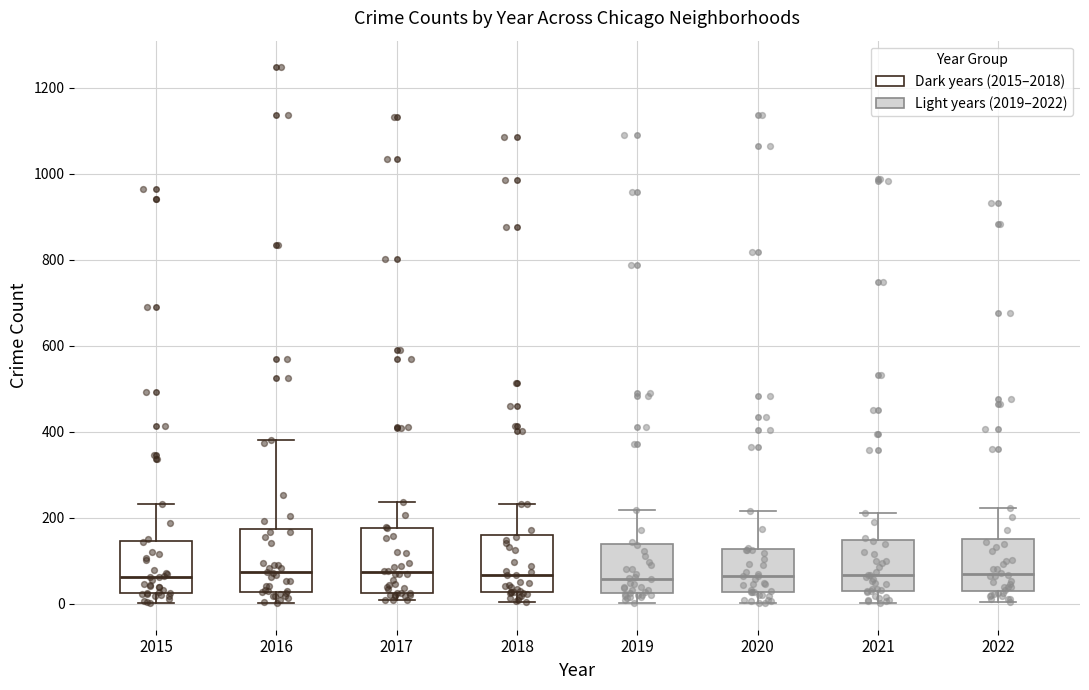

Reading left to right, read every box against the y-axis: the position of its median line, the range the box covers, and the ends of its whiskers. The values are not printed on the chart, so give them approximately, as read against the axis.

2015: median 60, box 20 to 140, whiskers 0 to 240
2016: median 80, box 20 to 180, whiskers 0 to 380
2017: median 80, box 20 to 180, whiskers 0 to 240
2018: median 60, box 20 to 160, whiskers 0 to 240
2019: median 60, box 20 to 140, whiskers 0 to 220
2020: median 60, box 20 to 120, whiskers 0 to 220
2021: median 60, box 40 to 140, whiskers 0 to 220
2022: median 60, box 40 to 160, whiskers 0 to 220